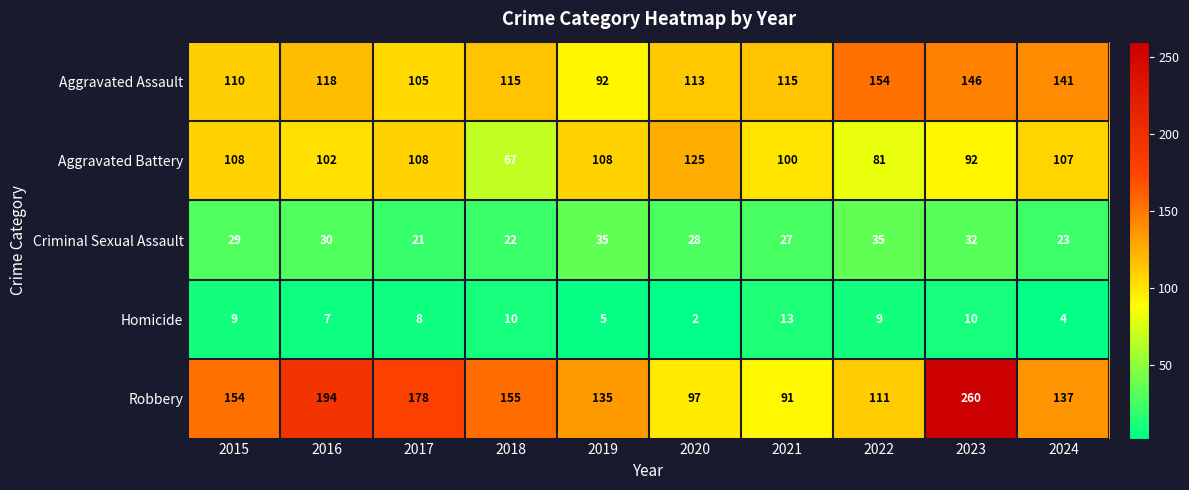

Which category has the highest value across all series?

2023